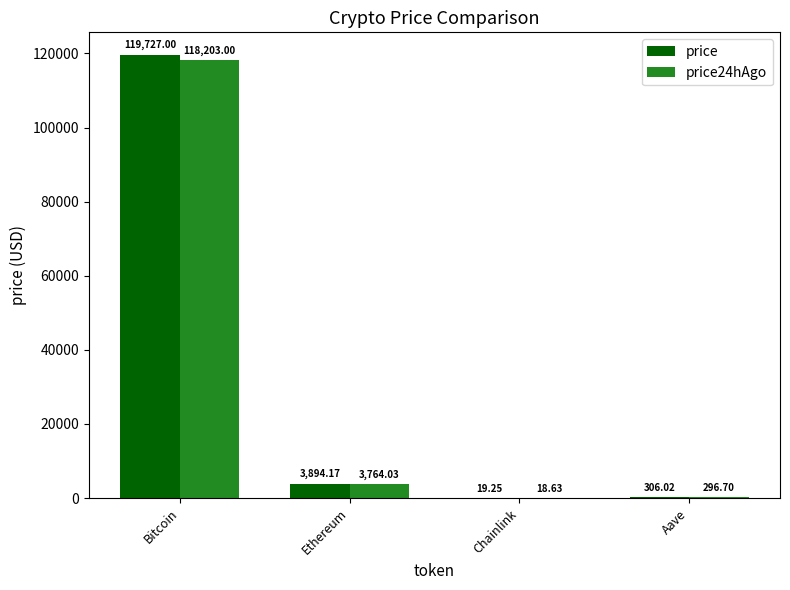

What is the total value across all series at Chainlink?

37.9